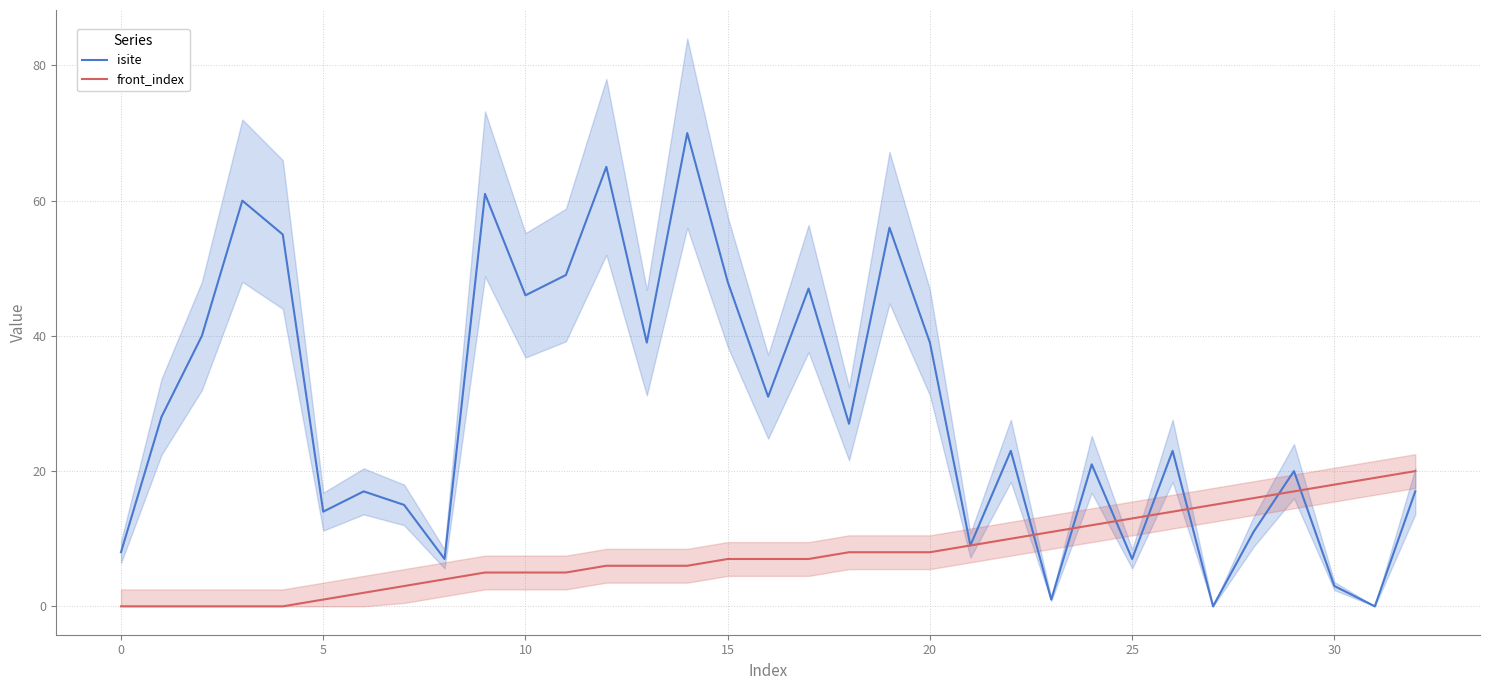

How many positive values does the isite series have?

31